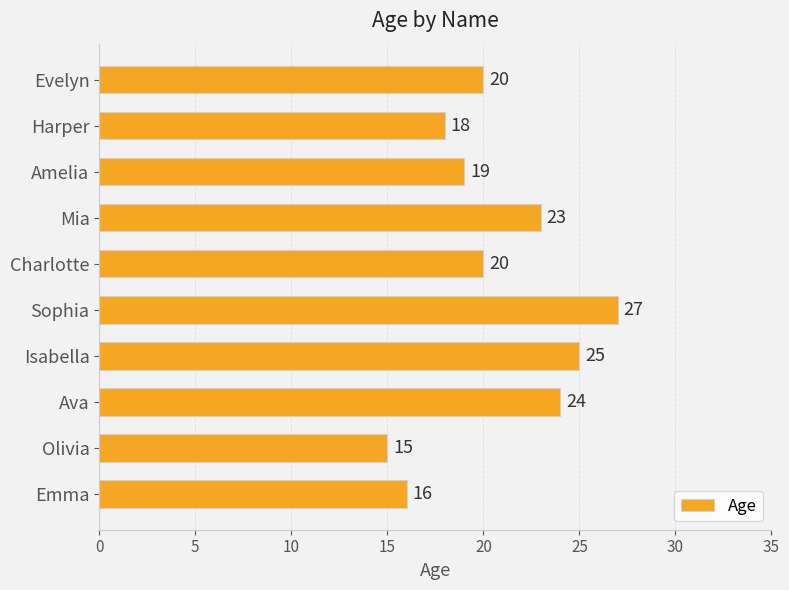

Does the chart contain stacked bars?

No